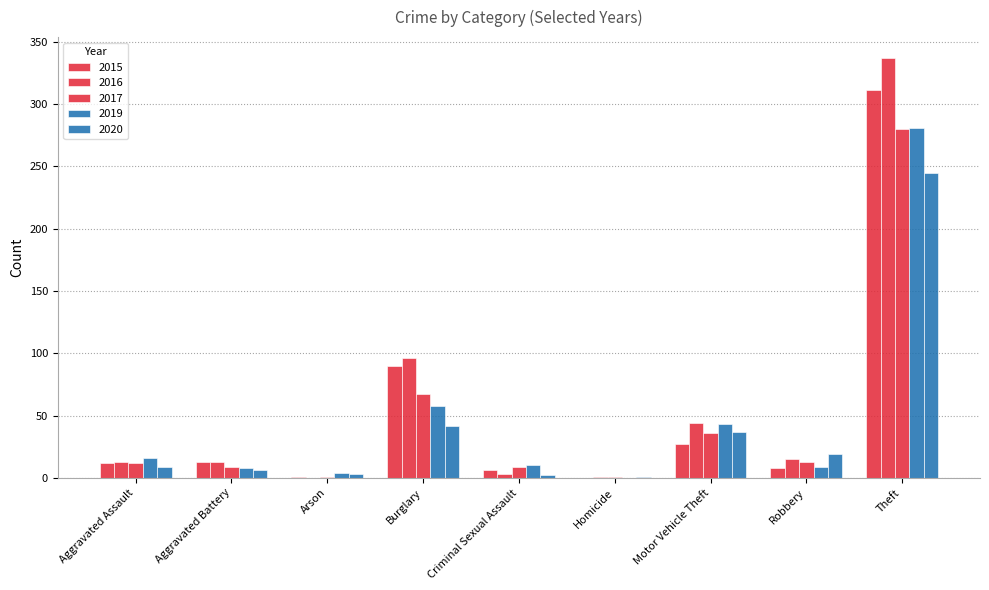

How many distinct data groups are displayed?

5